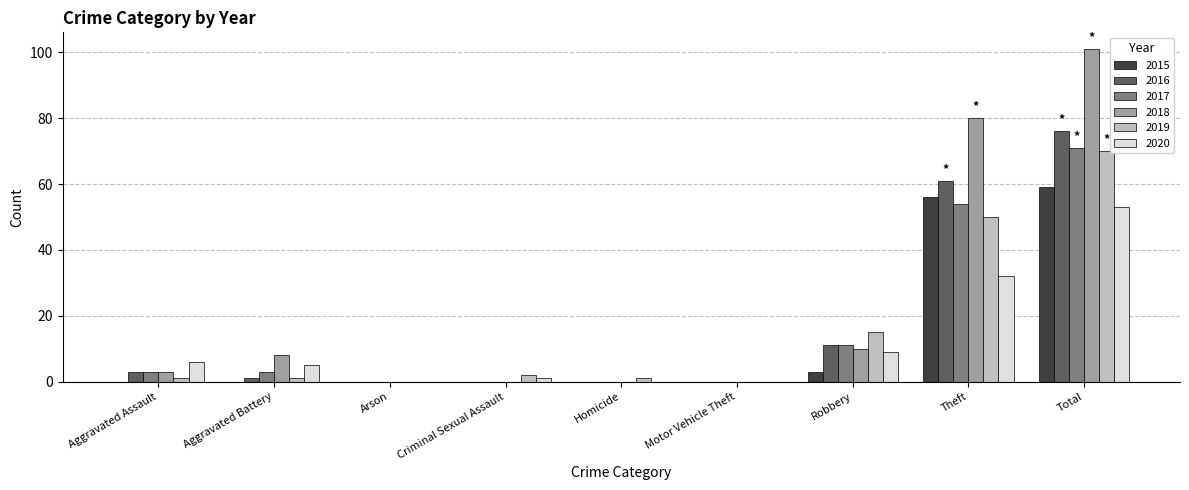

How many groups of bars are there?

9